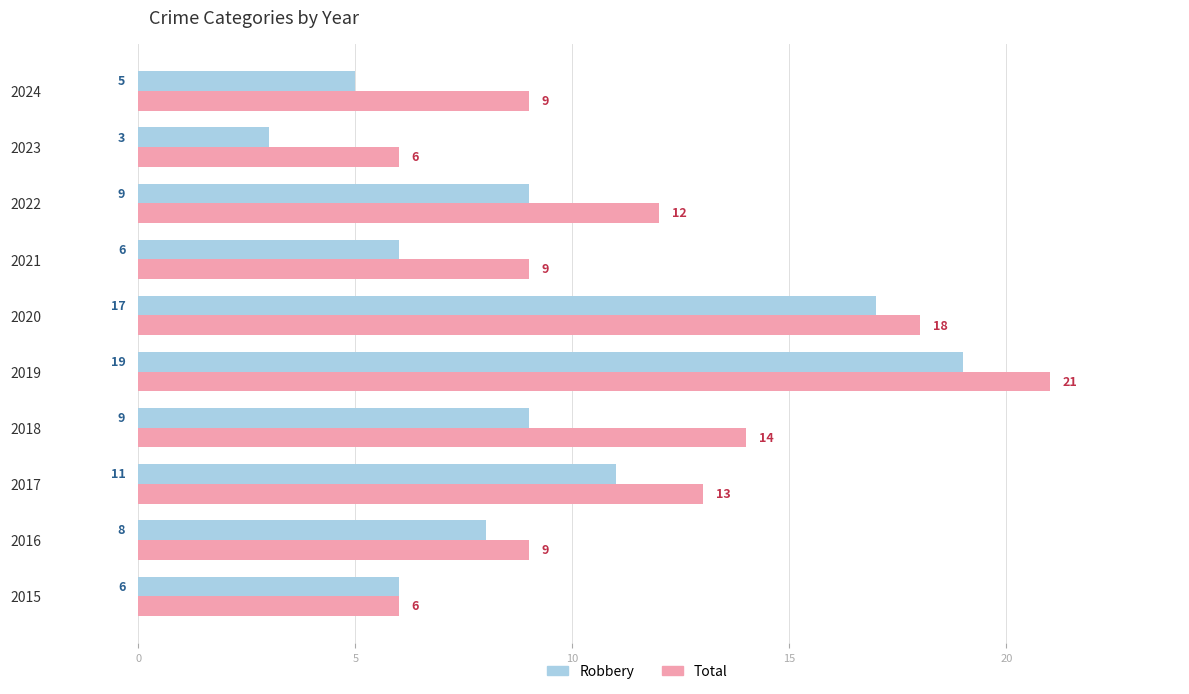

At which category is the sum across all series the highest?

2019